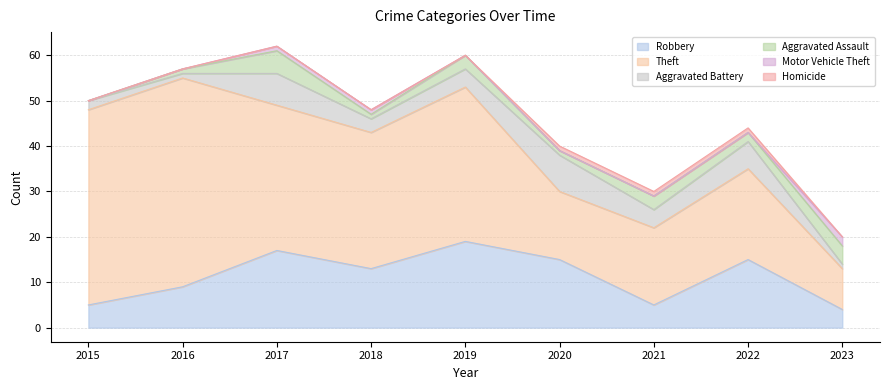

Which series has the largest total across all categories?

Theft